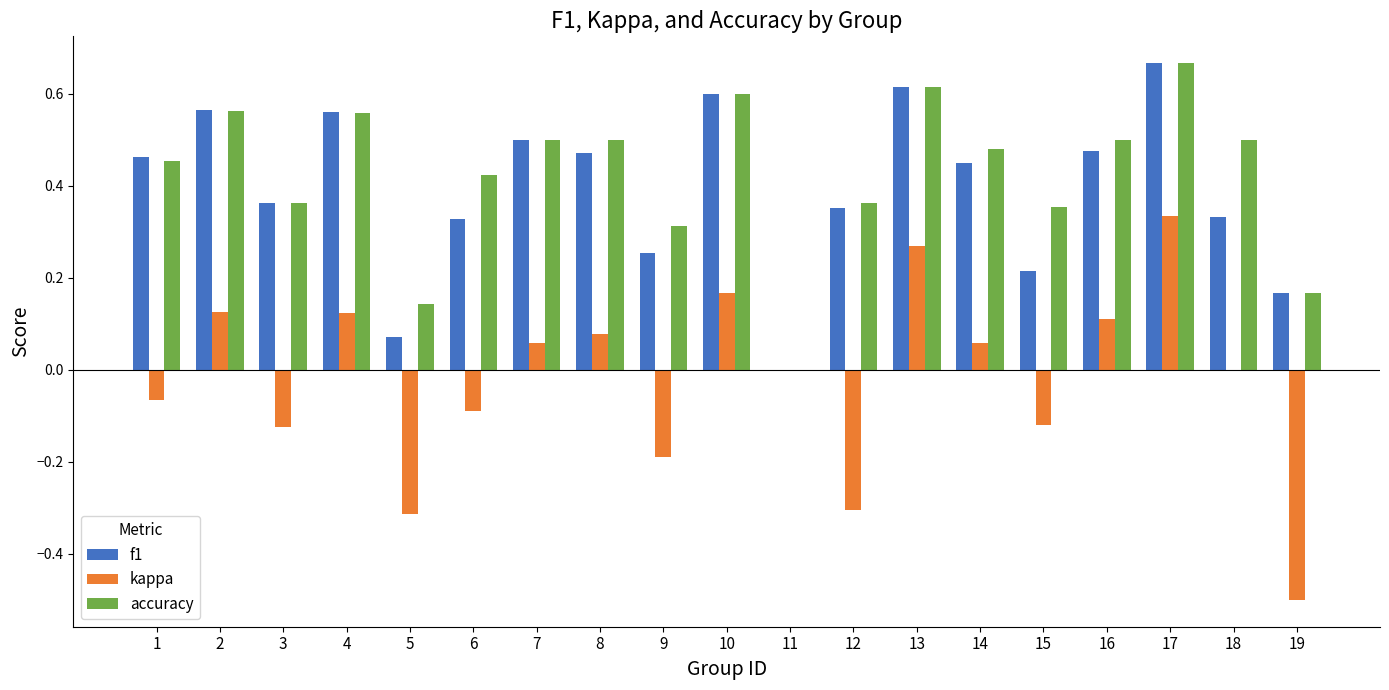

True or false: accuracy has a value of 0.2 at 4.

False